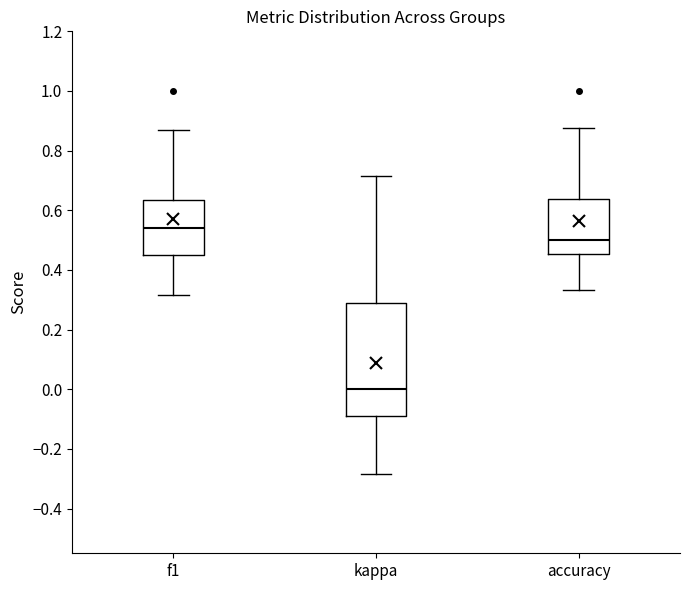

Where does the median line of the box for f1 sit on the y-axis? The values are not printed on the chart, so give them approximately, as read against the axis.

0.54